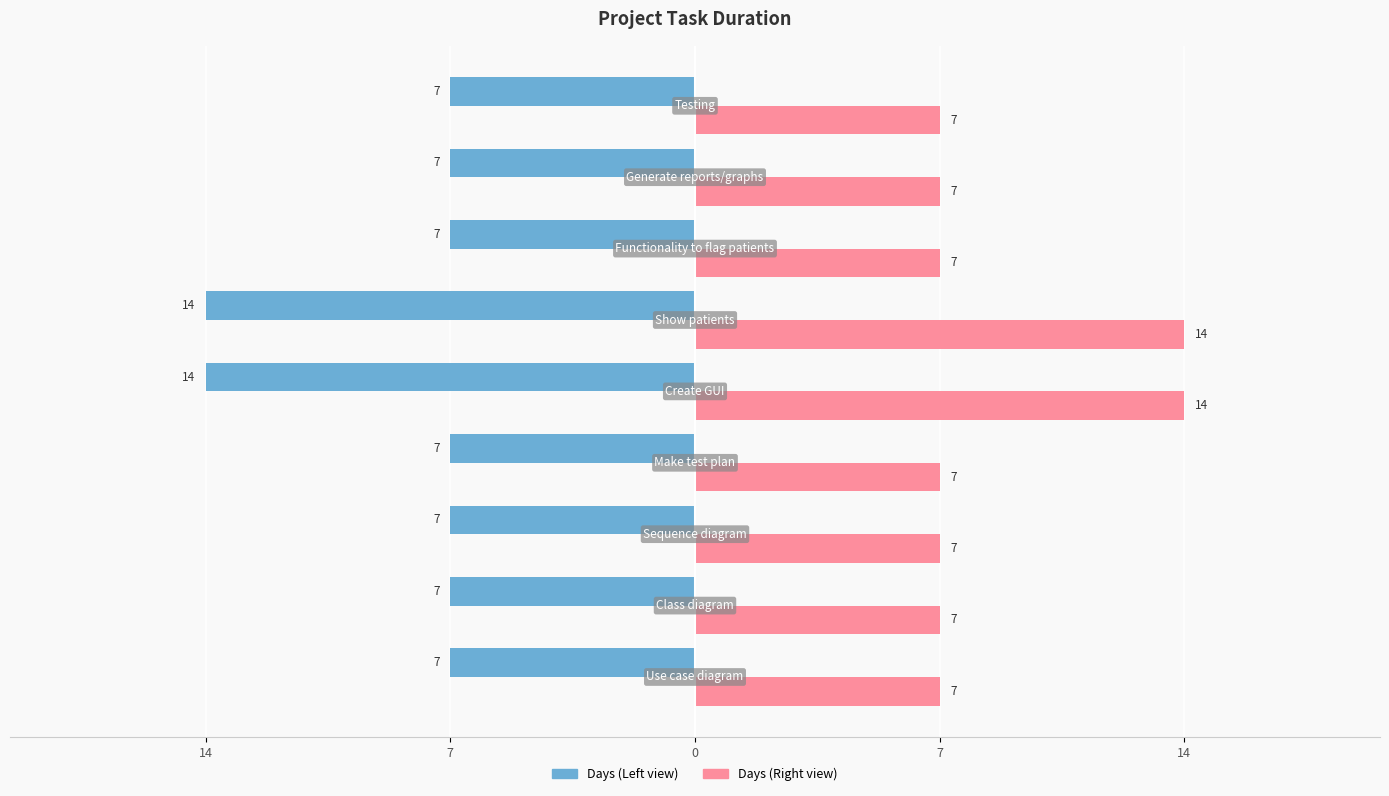

How many groups of bars are there?

9